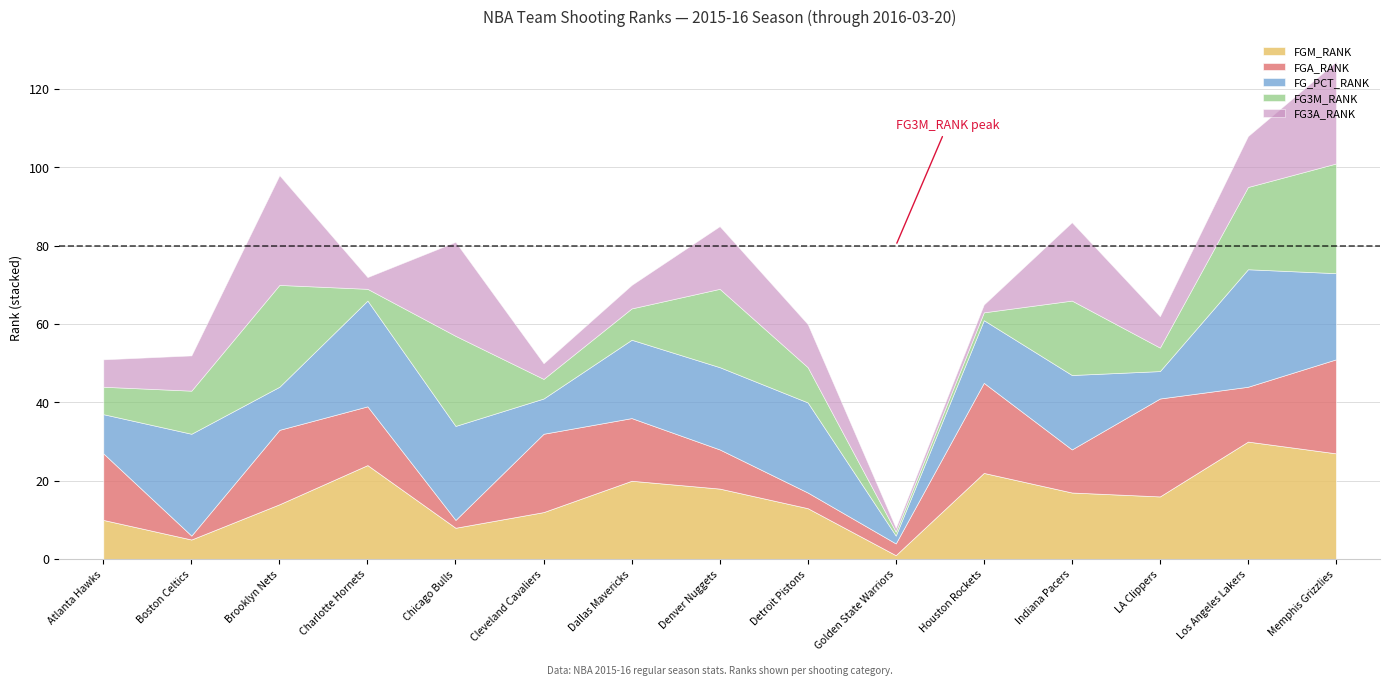

At which label does FG_PCT_RANK reach its peak?

Los Angeles Lakers